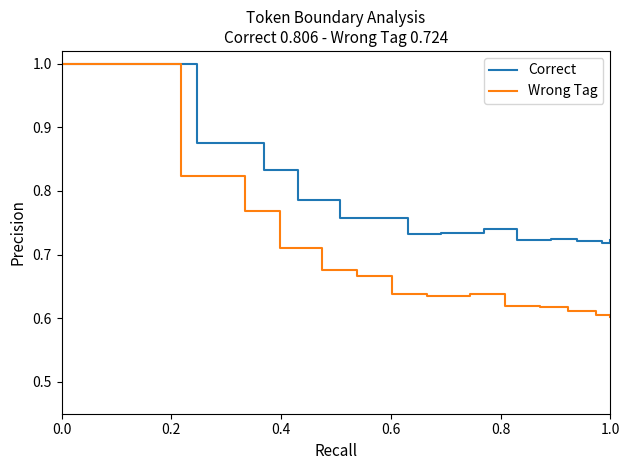

What is the value of the Correct point at the 13th from the left?

0.7